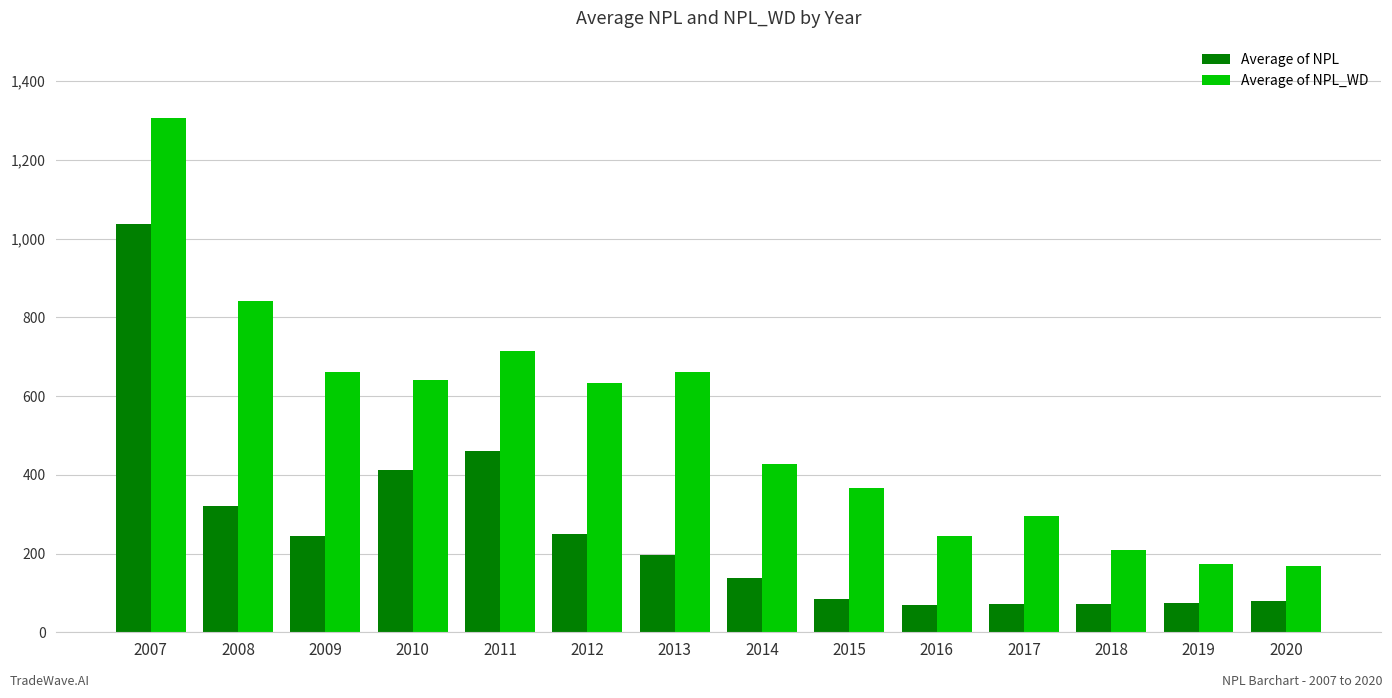

What is the spread (max minus min) of values at 2009?

416.0